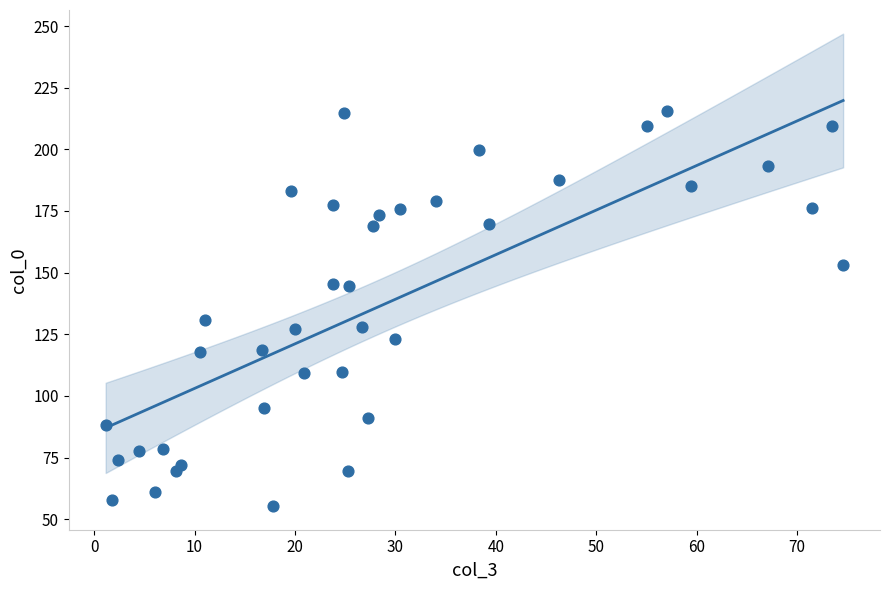

What Y value in the scatter plot is closest to 135?

130.6